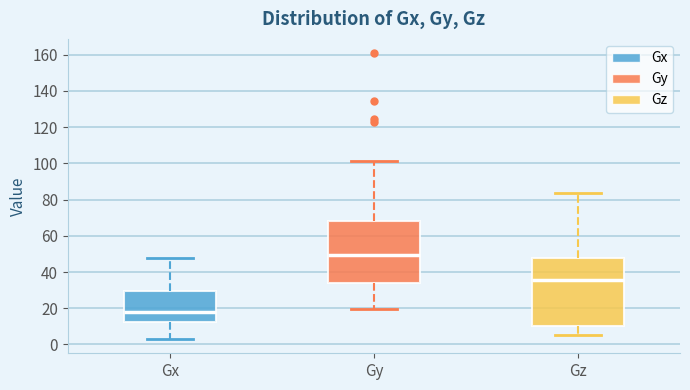

Reading left to right, read every box against the y-axis: the position of its median line, the range the box covers, and the ends of its whiskers. The values are not printed on the chart, so give them approximately, as read against the axis.

Gx: median 18, box 12 to 30, whiskers 4 to 48
Gy: median 50, box 34 to 68, whiskers 20 to 102
Gz: median 36, box 10 to 48, whiskers 6 to 84